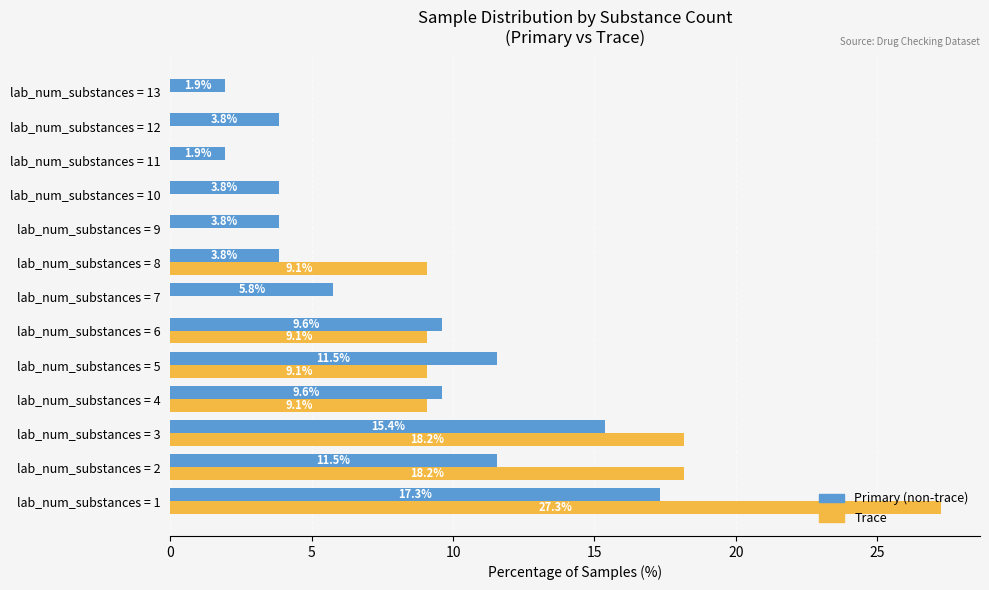

What is the average value of the Trace series?

7.7